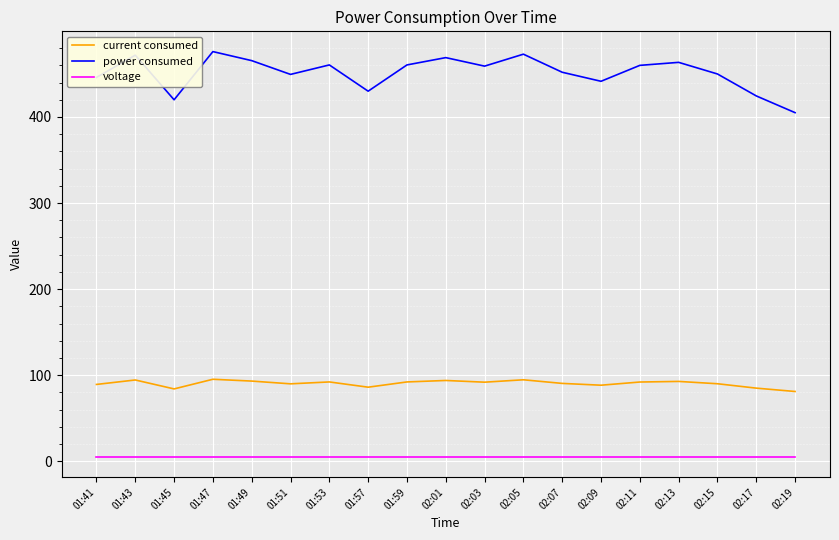

What are all the series names shown in the legend?

current consumed, power consumed, voltage